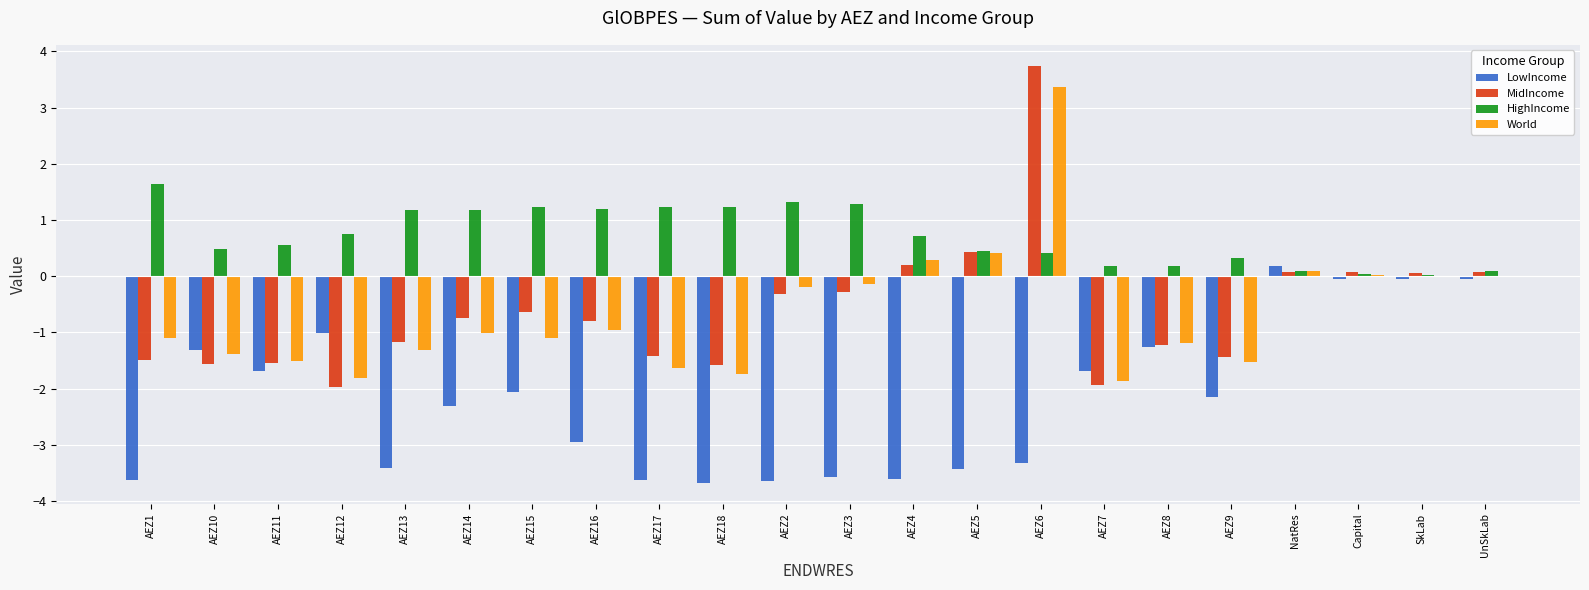

What are all the series names shown in the legend?

LowIncome, MidIncome, HighIncome, World